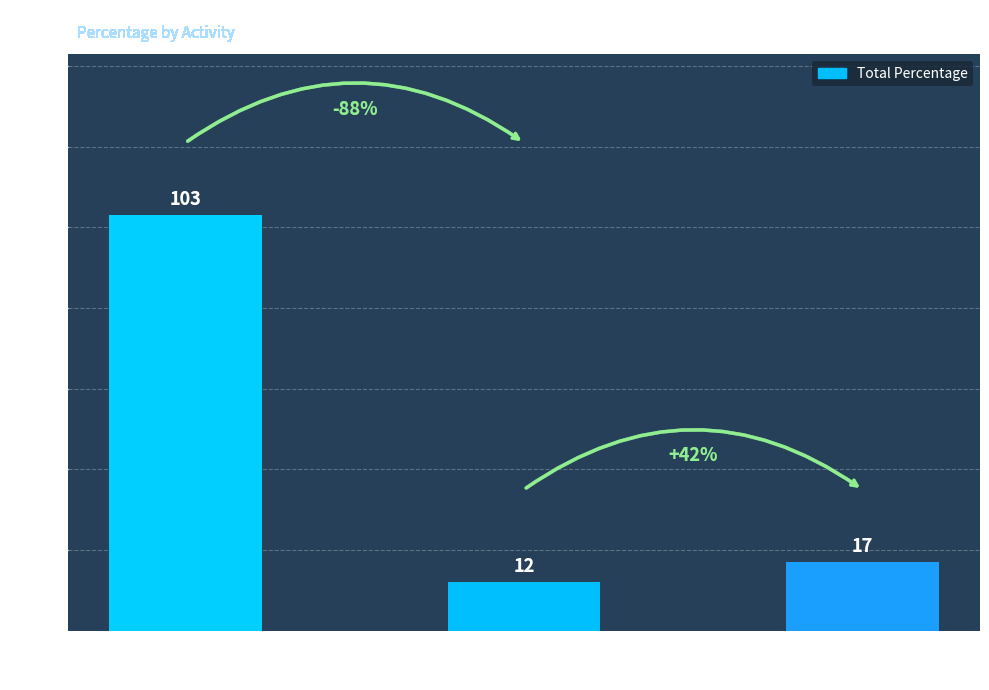

What is the change in value from KS5 to Other Education?

-91